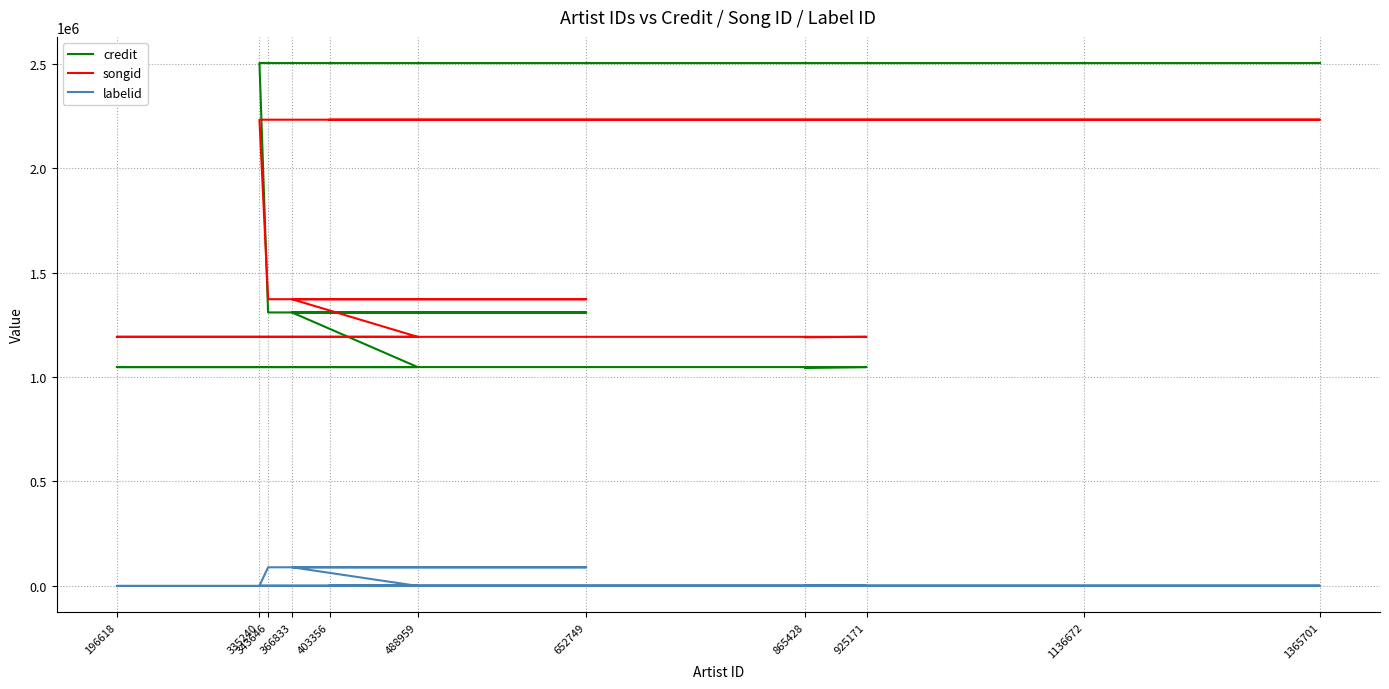

True or false: labelid and songid cross at least once.

False